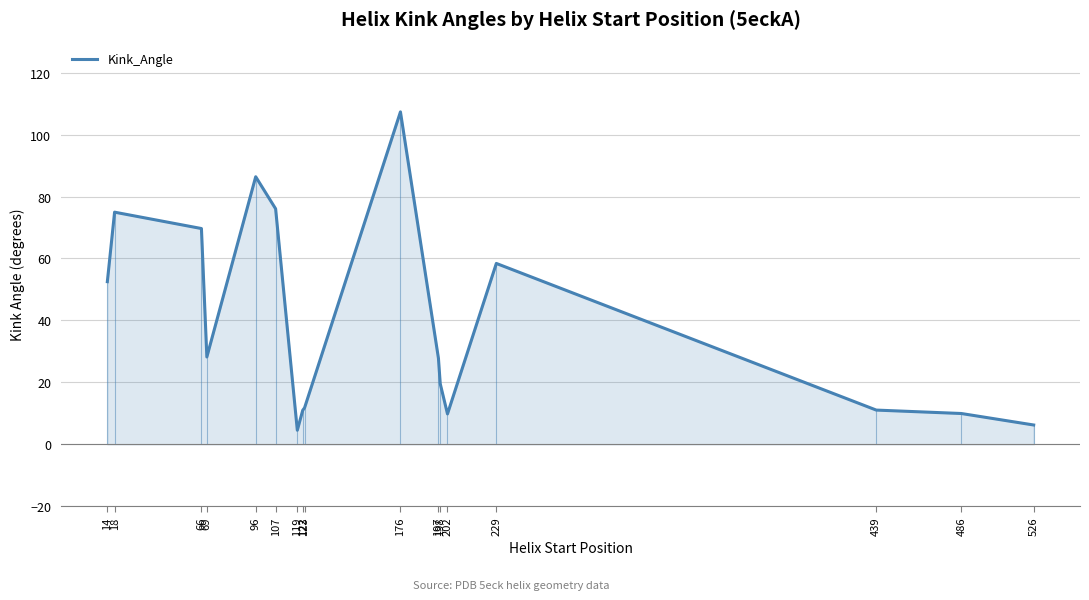

What is the sum of all values?

665.2